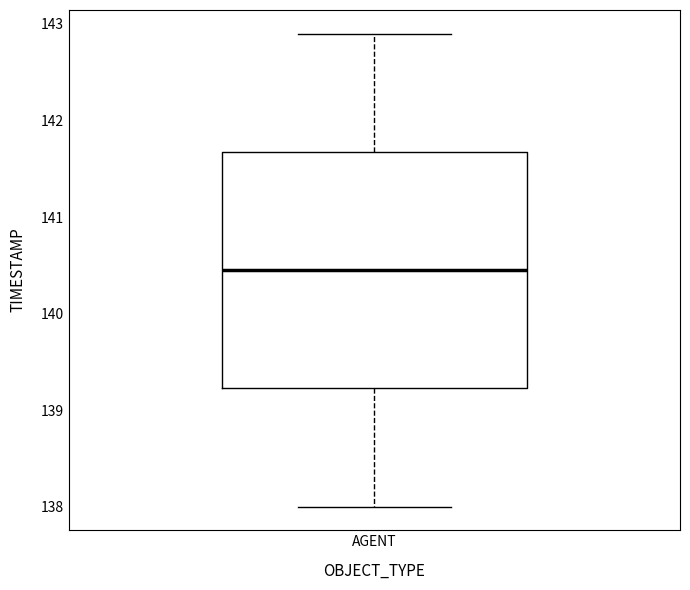

Where does the median line of the box for AGENT sit on the y-axis? The values are not printed on the chart, so give them approximately, as read against the axis.

140.5